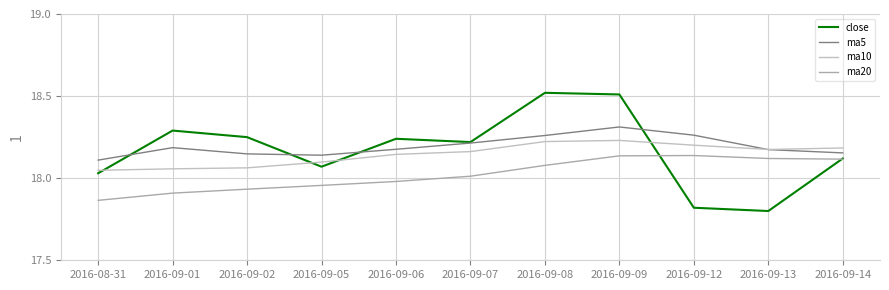

What are all the series names shown in the legend?

close, ma5, ma10, ma20